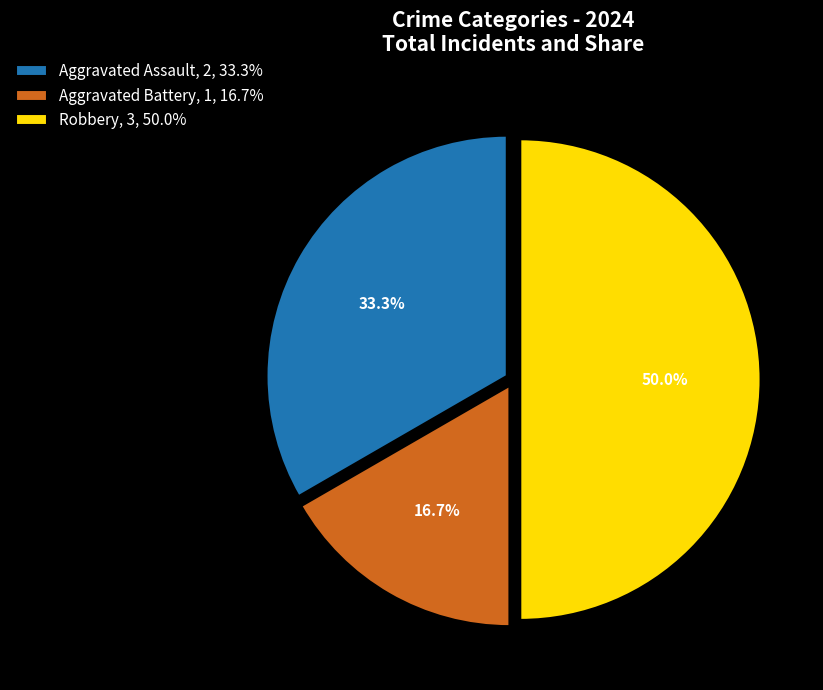

To the nearest percent, what percentage of the pie is Robbery?

50%